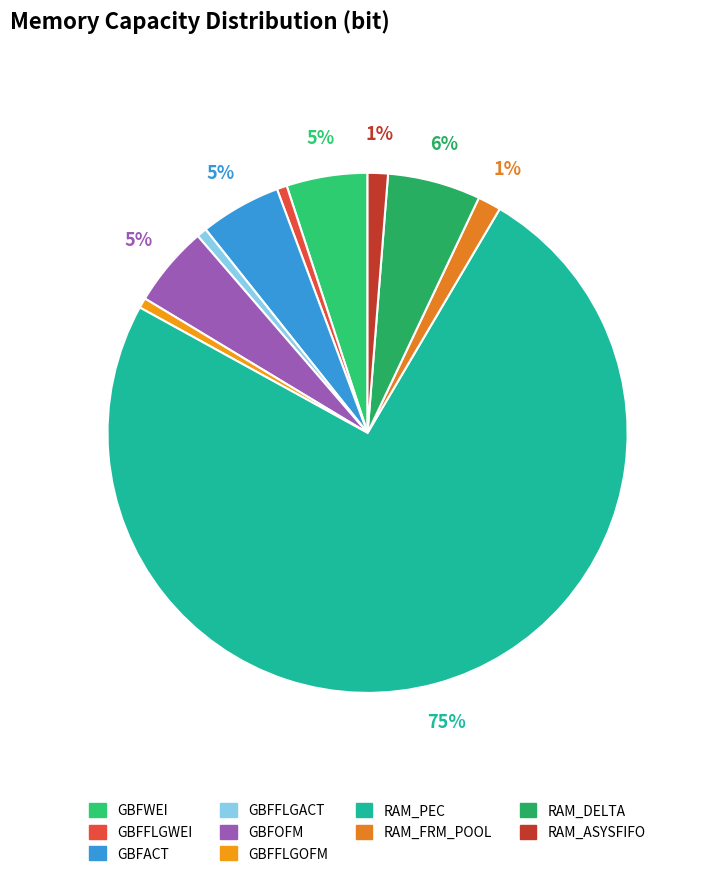

Rank the categories by value from lowest to highest.

GBFFLGWEI, GBFFLGACT, GBFFLGOFM, RAM_ASYSFIFO, RAM_FRM_POOL, GBFWEI, GBFACT, GBFOFM, RAM_DELTA, RAM_PEC